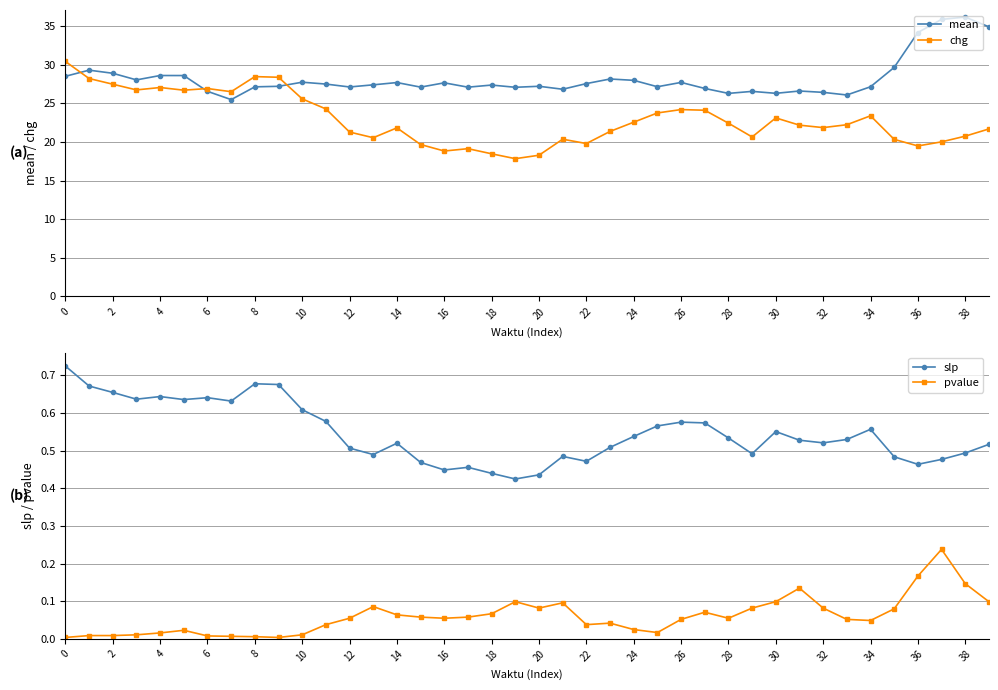

True or false: pvalue has more than 2 points higher than both neighbors.

True